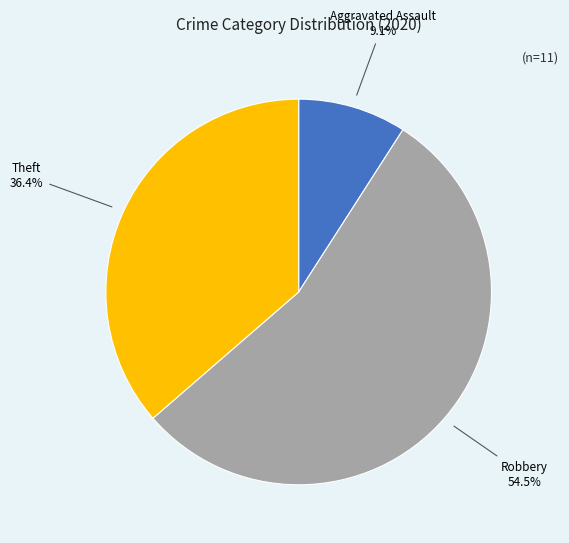

Which slice is the smallest?

Aggravated Assault